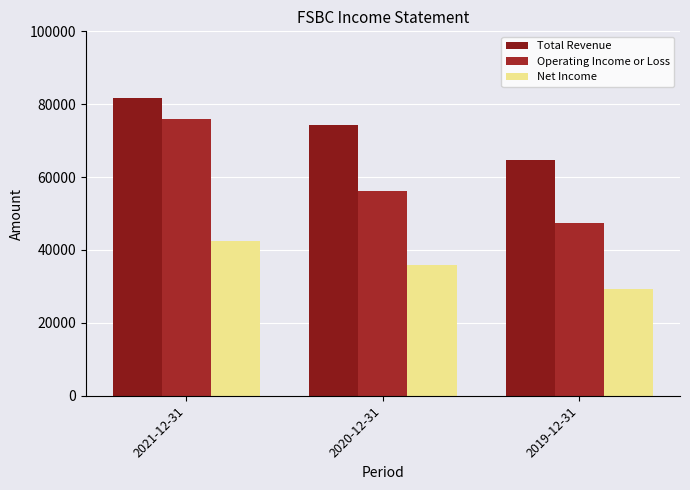

The Total Revenue series shows 74400 at 2020-12-31. True or false?

True